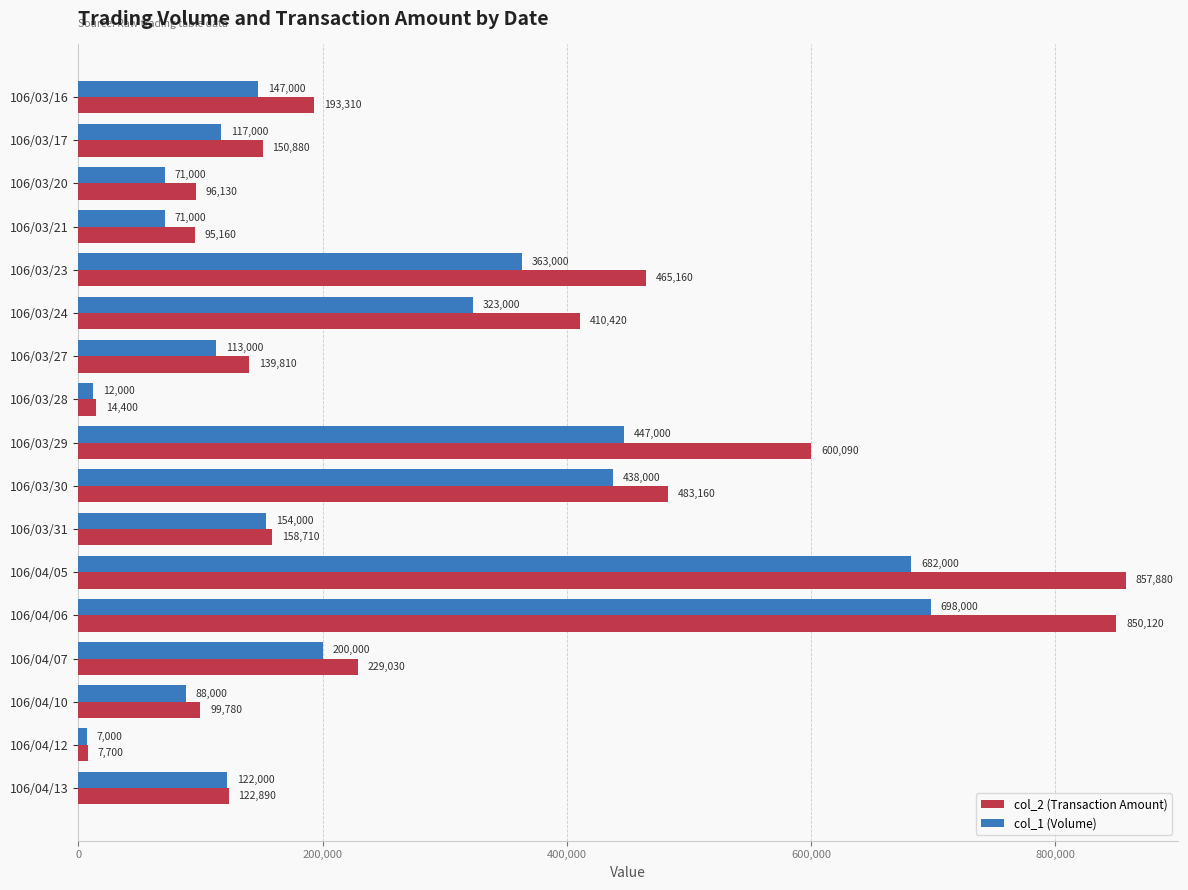

At which category is the sum across all series the highest?

106/04/06